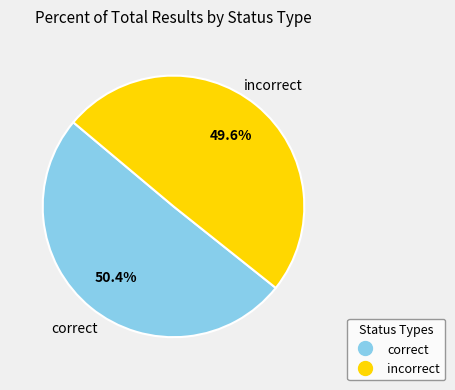

How many segments does this pie chart have?

2